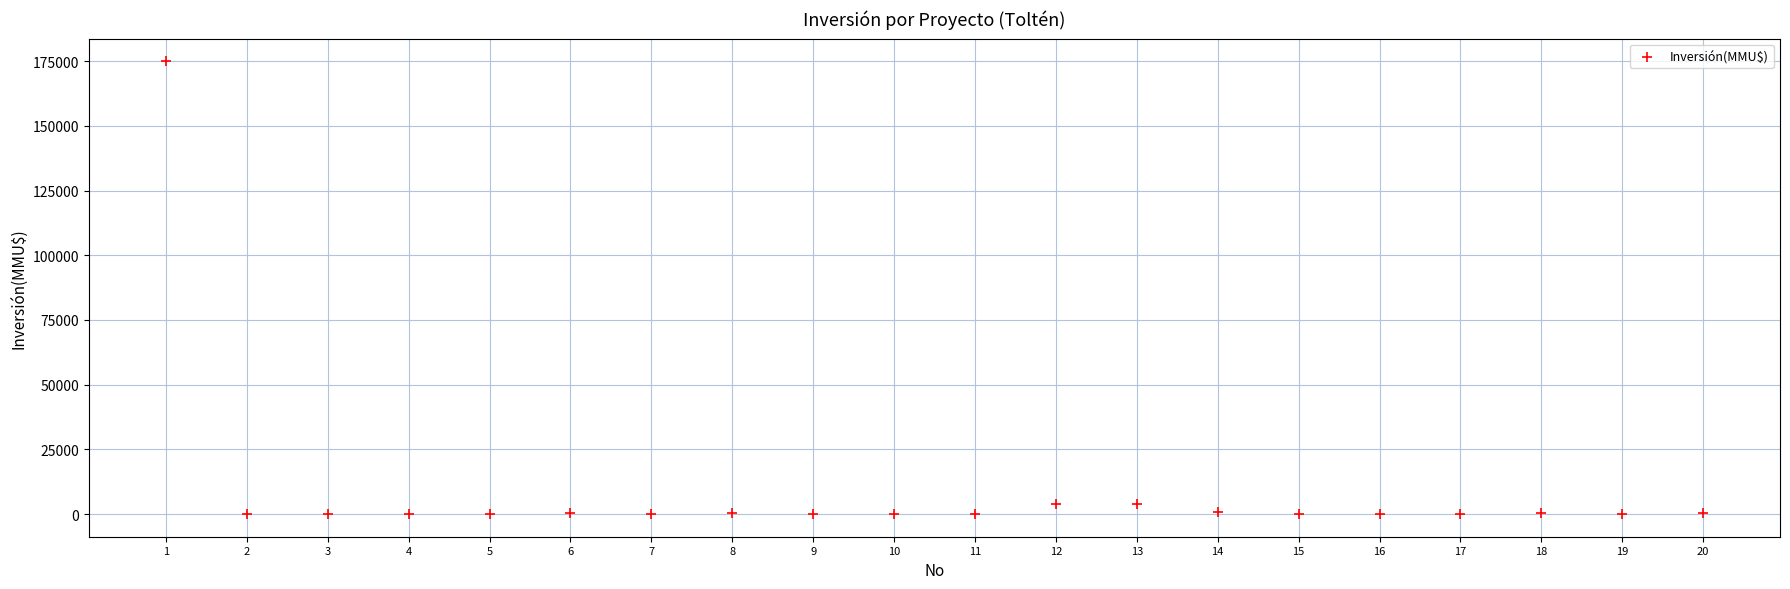

What is the range of Y values (max minus min)?

175000